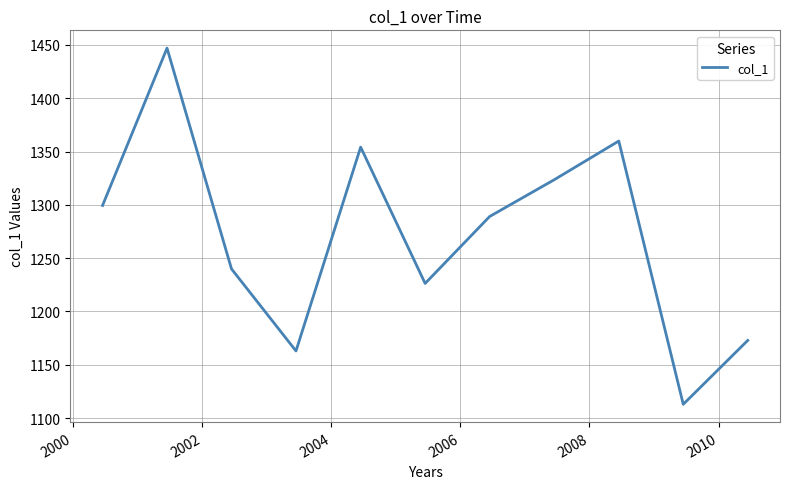

What is the sum of all values?

13987.7